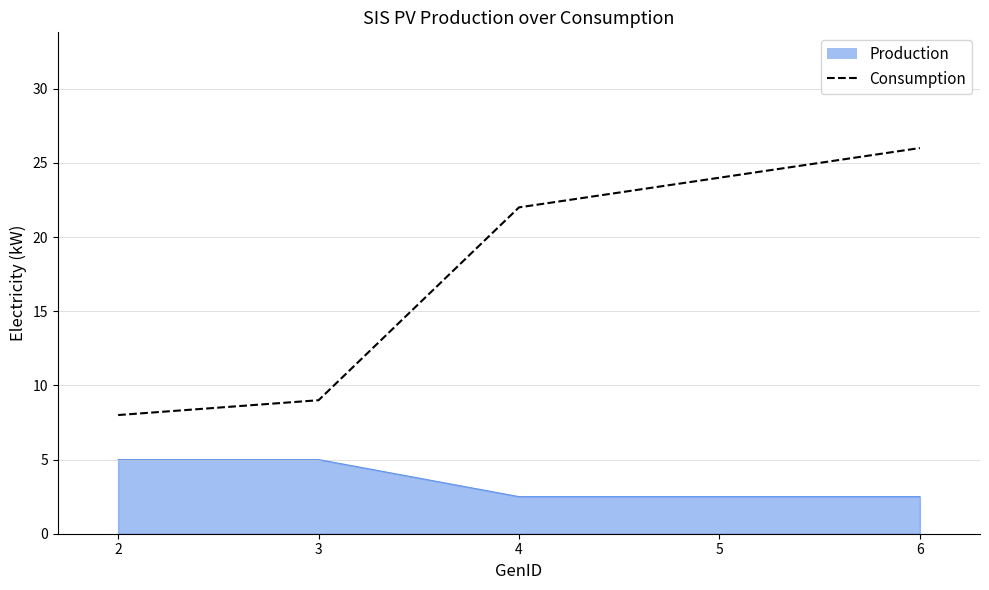

True or false: Consumption has a value of 26.0 at 6.

True